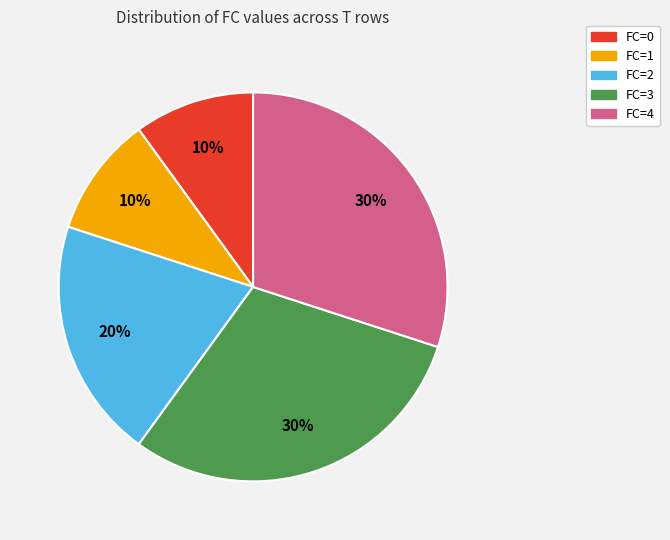

Is FC=0 the majority of the pie?

No